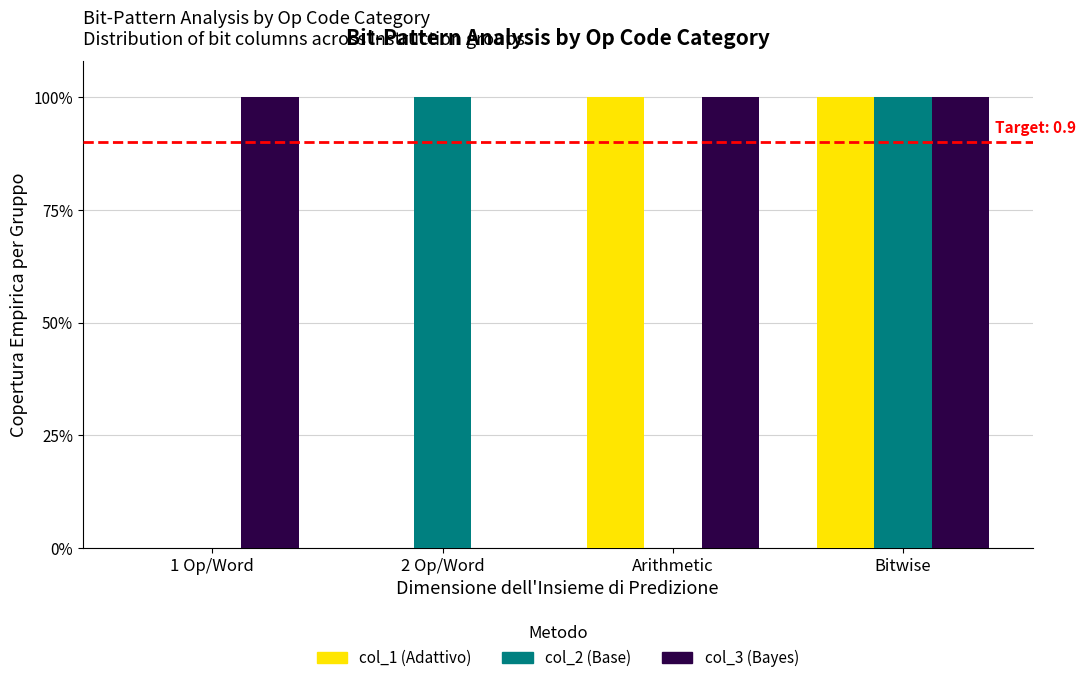

Reading right to left, what are all the values shown in this chart?

col_1: 1	1	0	0
col_2: 1	0	1	0
col_3: 1	1	0	1